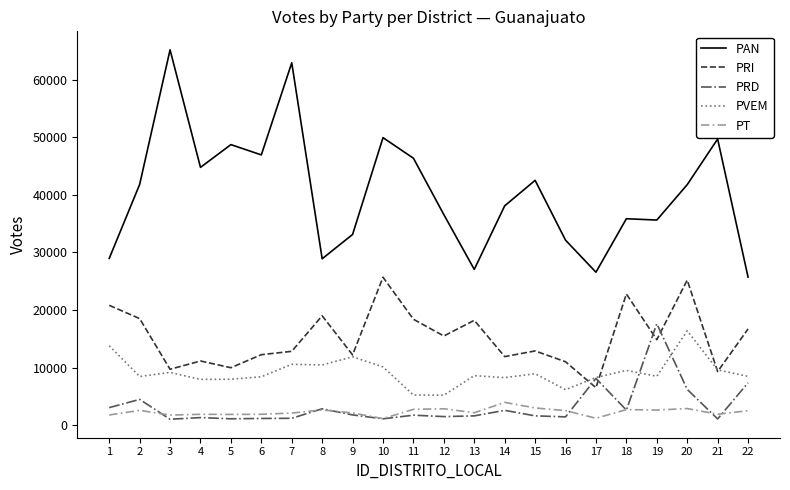

What is the minimum value shown in the chart?

1072